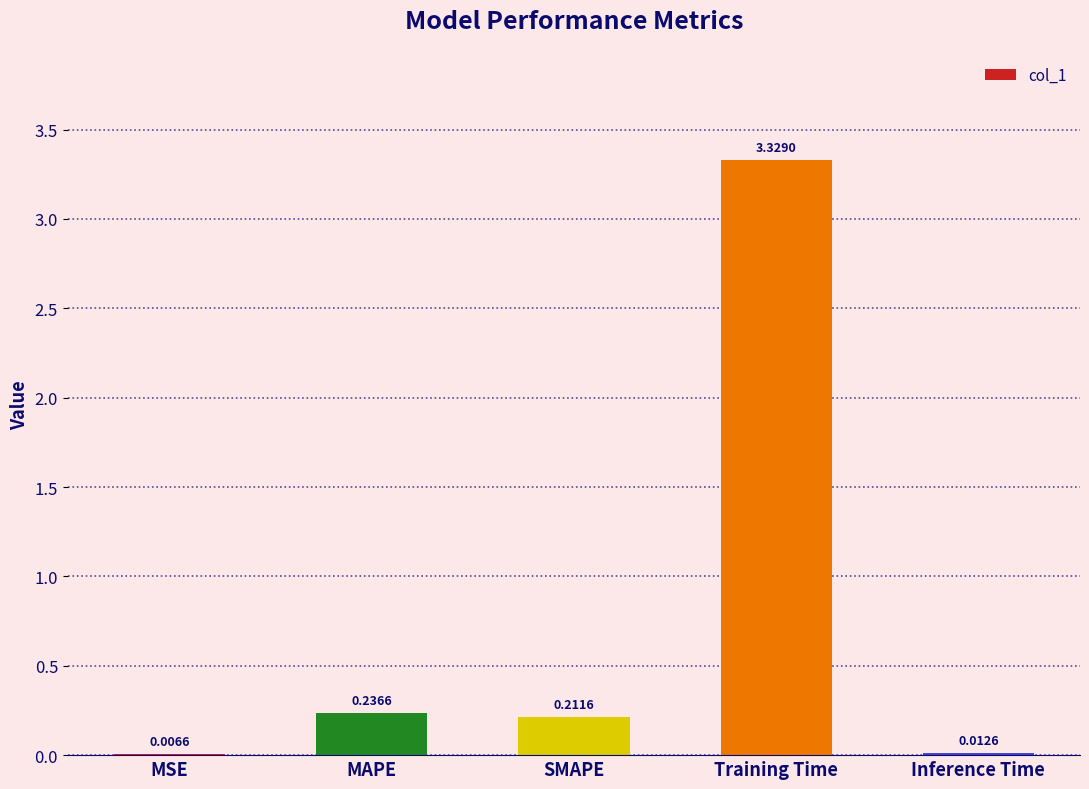

Which has a higher value, Training Time or MSE?

Training Time